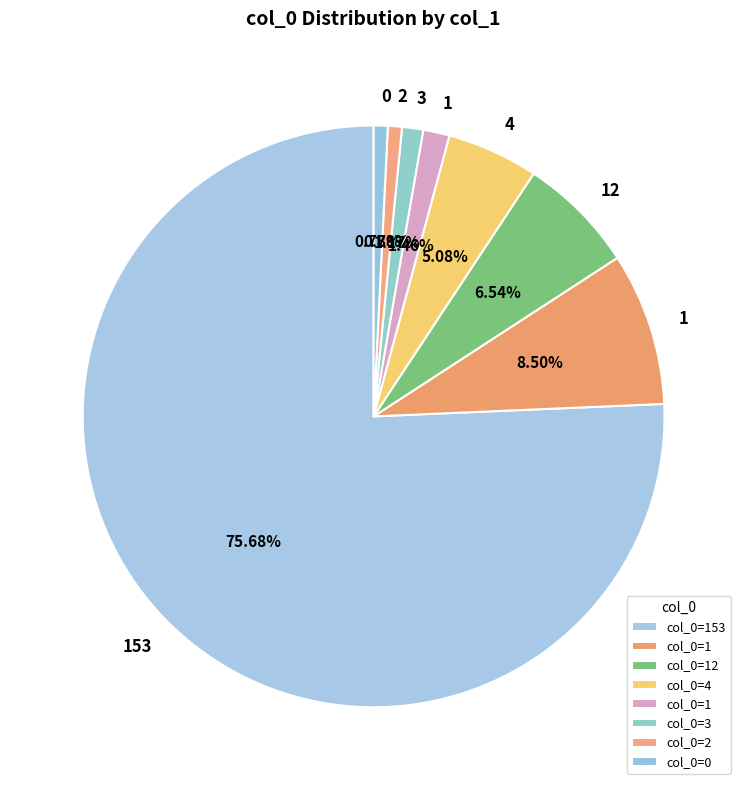

How many slices are in this pie chart?

8